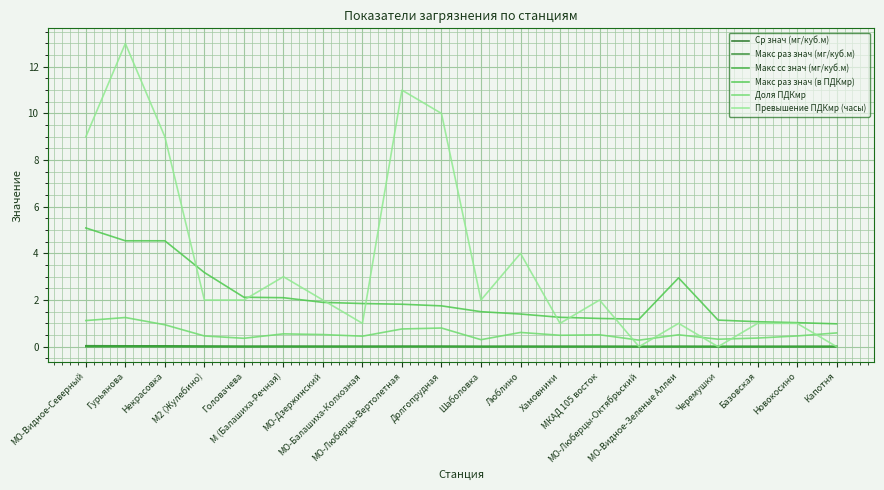

True or false: Макс сс знач (мг/куб.м) has more than 2 interior local peaks.

True